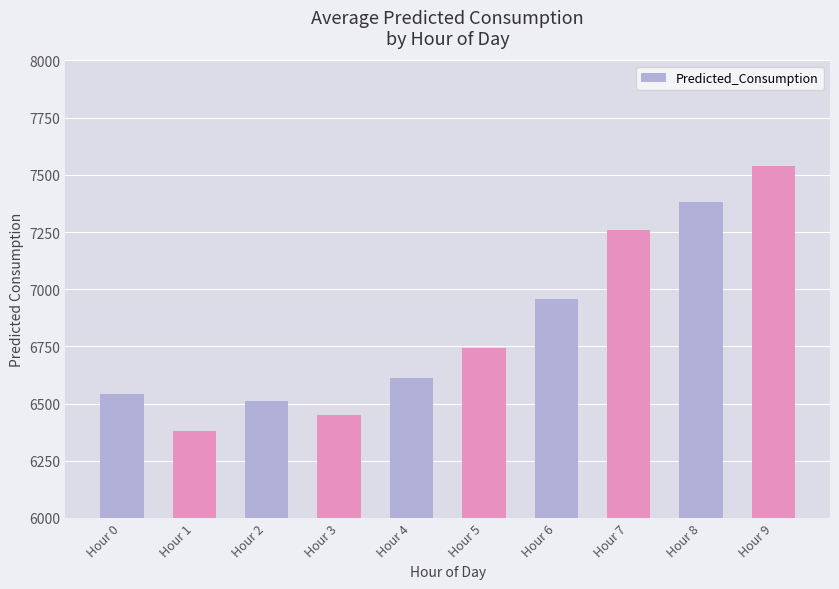

Approximately how many times larger is the value at Hour 4 compared to Hour 7?

0.9